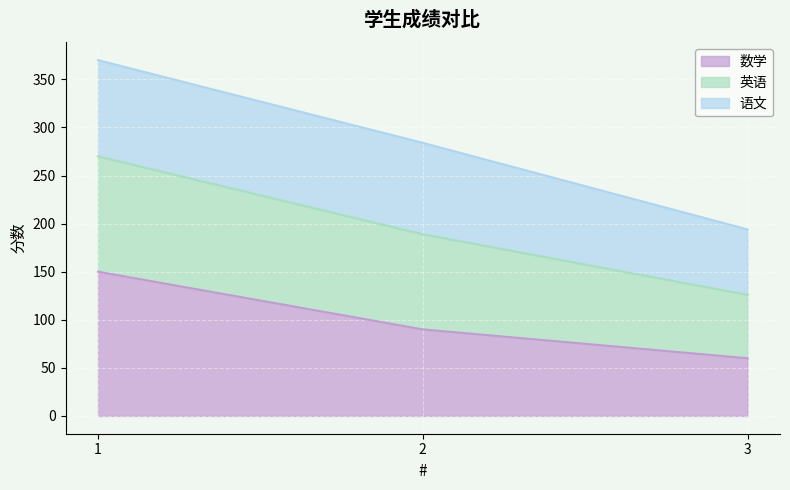

What is the maximum value for 数学?

150